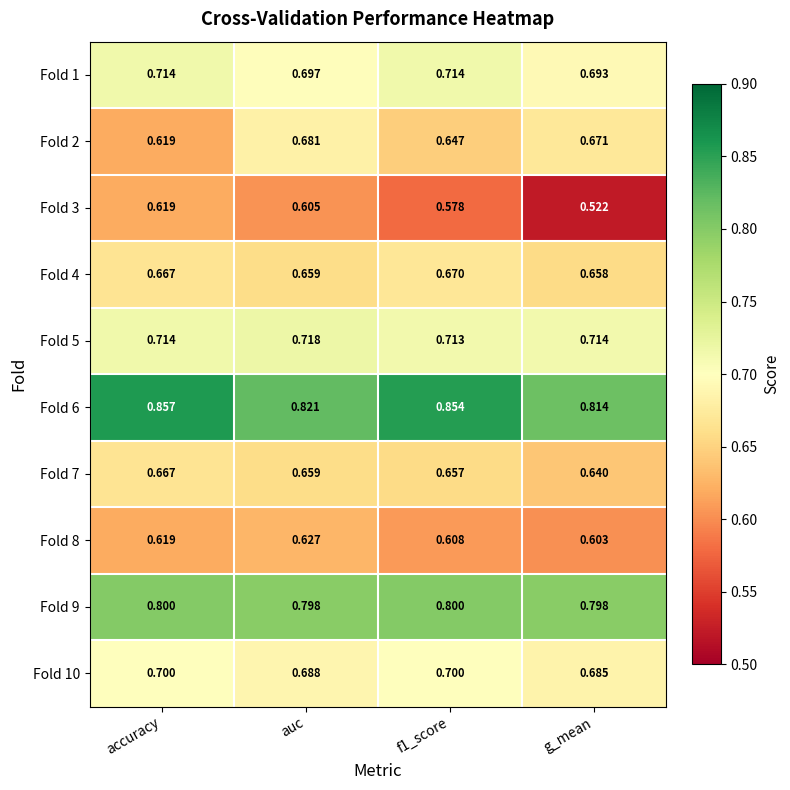

At which label is Fold 2 closest to 0?

accuracy